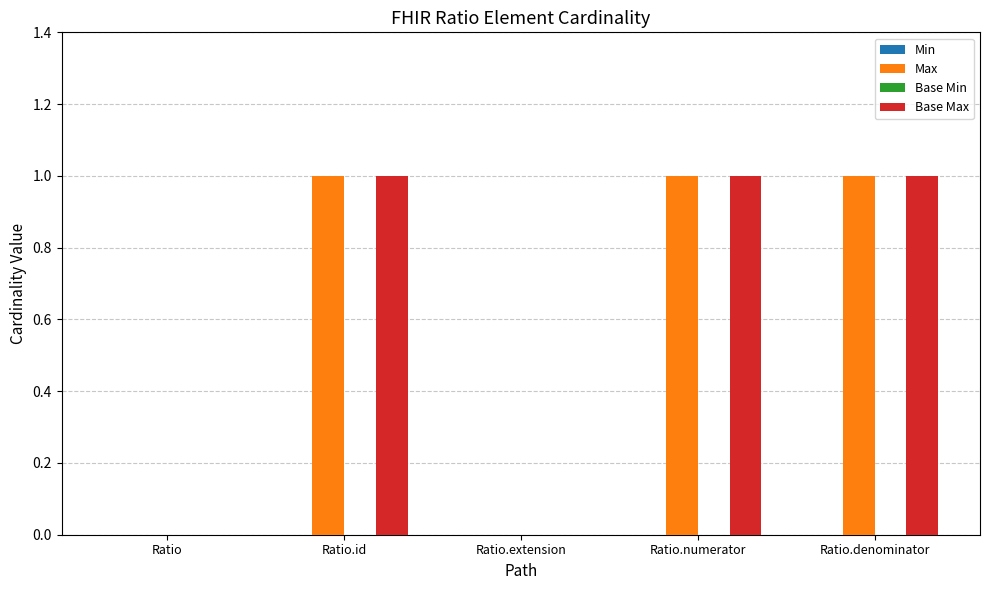

True or false: Max has a value of 1 at Ratio.id.

True